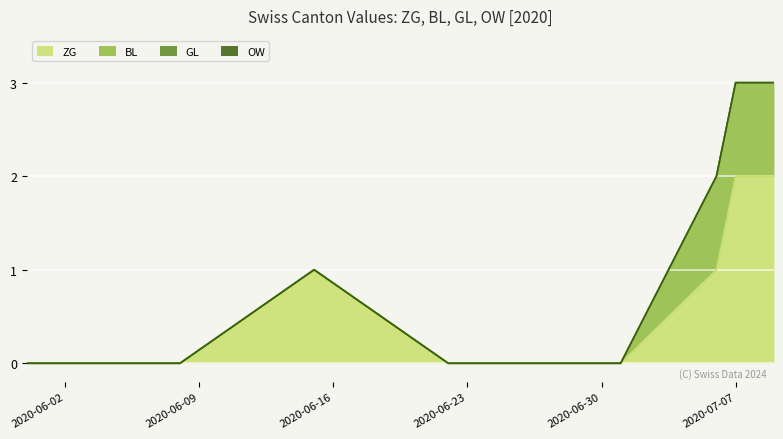

Does the chart display data point markers on the line(s)?

No